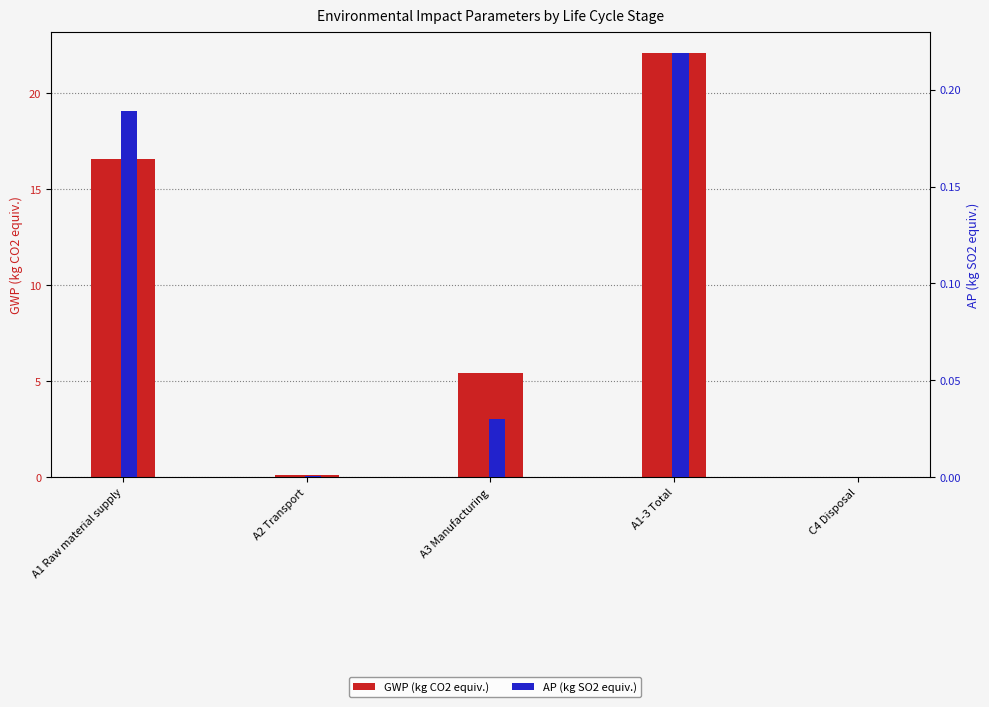

Between A2 Transport and A1 Raw material supply, which is larger?

A1 Raw material supply